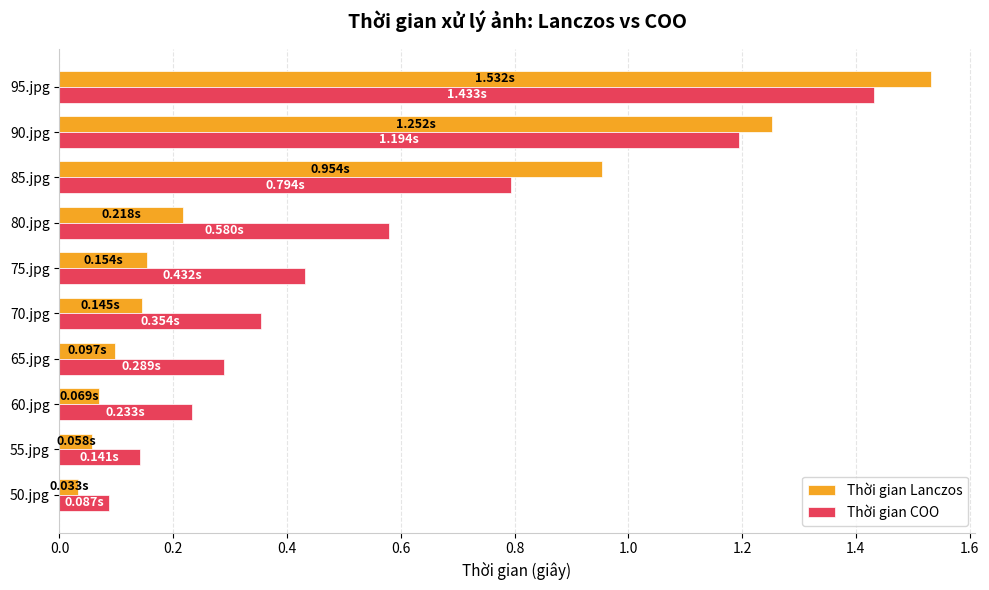

List the series in order of their peak value, lowest first.

Thời gian COO, Thời gian Lanczos